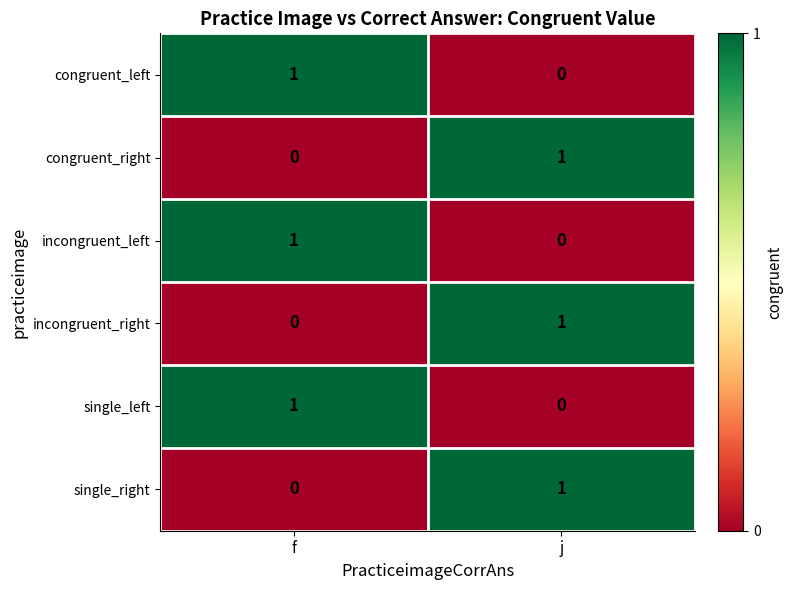

How many distinct data groups are displayed?

6